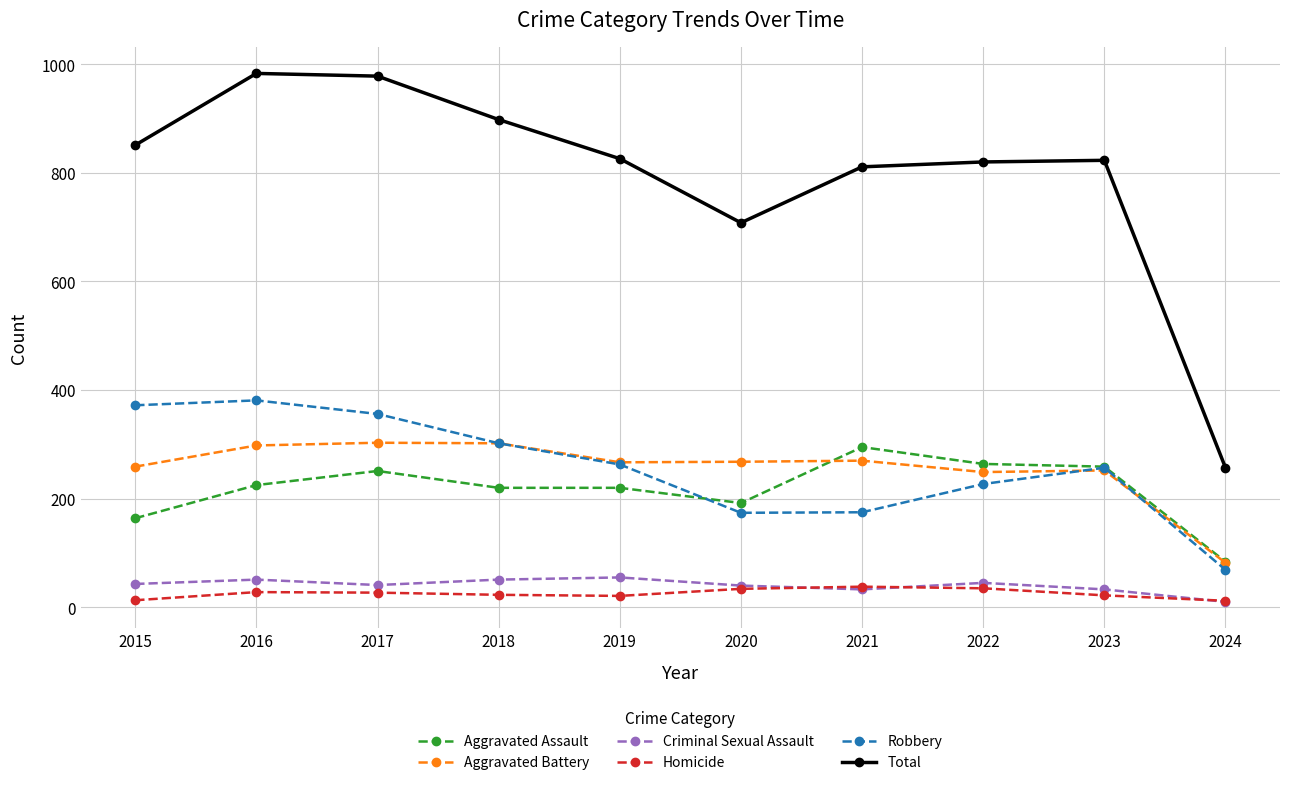

True or false: Aggravated Battery has more than 0 points higher than both neighbors.

True